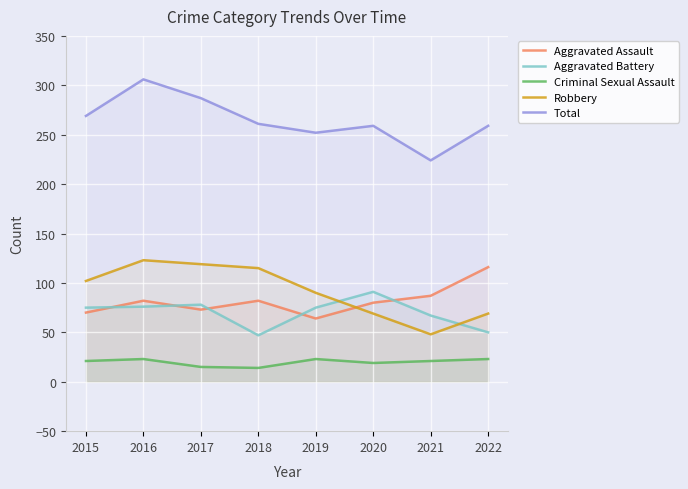

How many lines are shown in the chart?

5